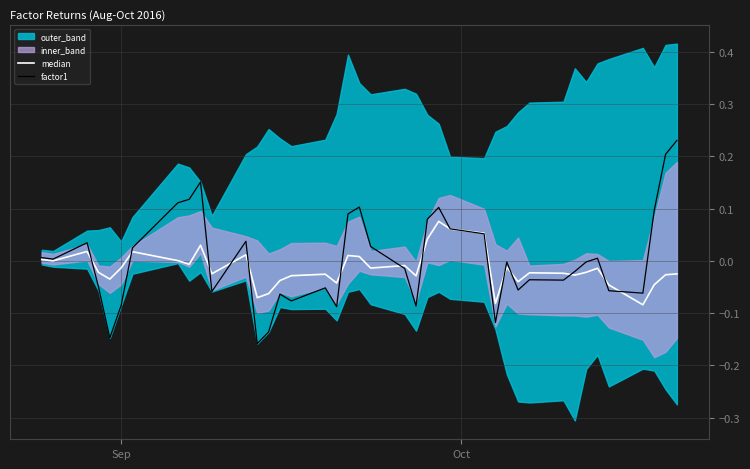

How many times do factor1 and median cross each other?

14